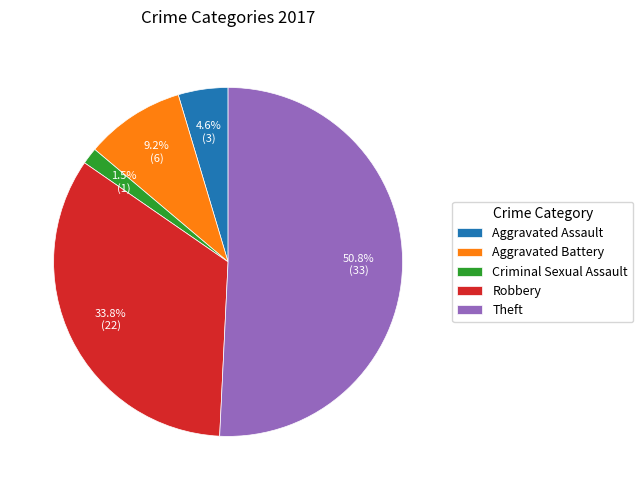

Is there any slice that represents more than half of the pie?

Yes